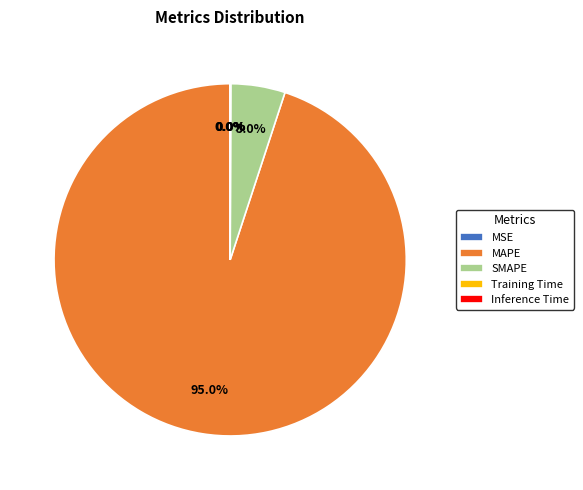

What is the largest slice in the pie chart?

MAPE